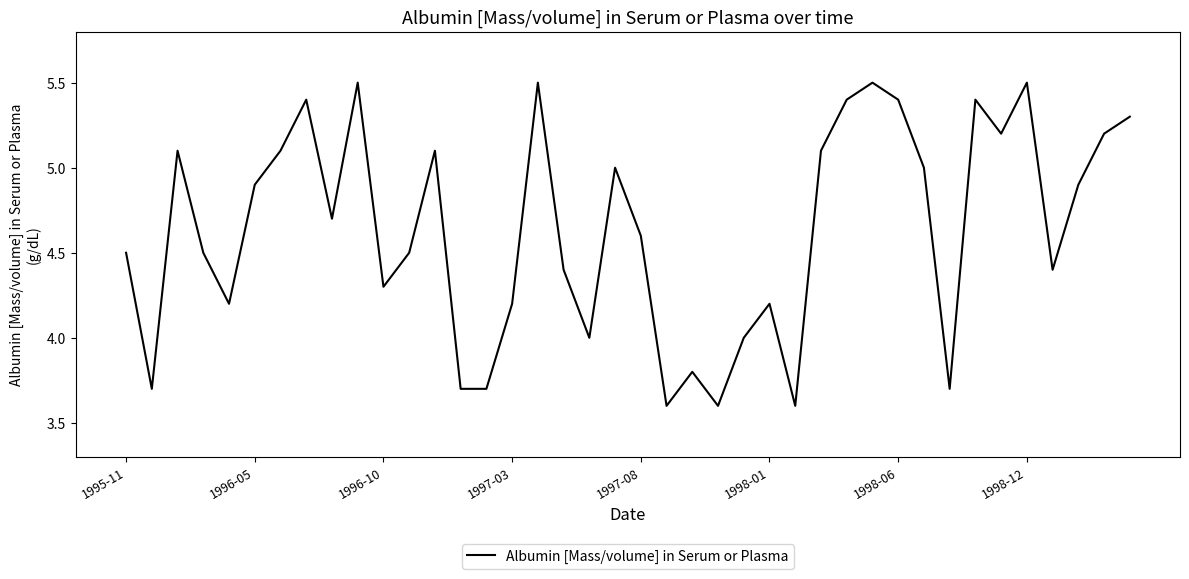

What is the difference between the maximum and minimum values?

1.9